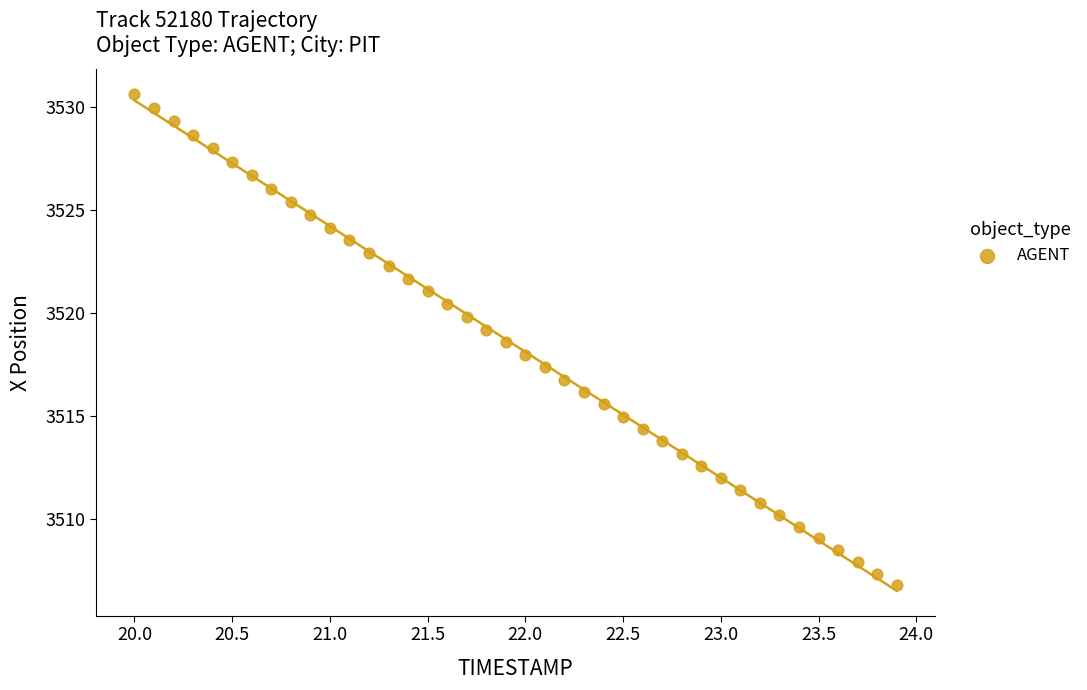

What is the range of Y values (max minus min)?

23.9